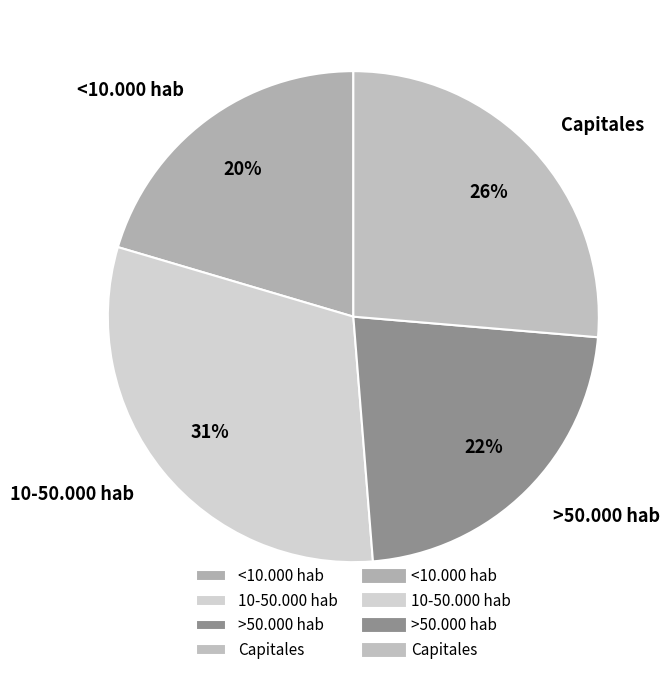

To the nearest percent, what is the average slice percentage?

25%